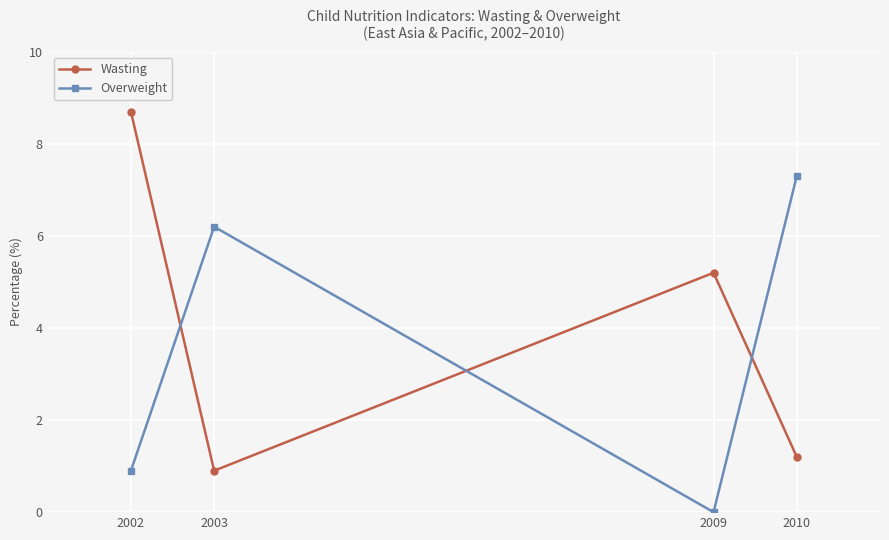

How many values in Overweight are above zero?

3